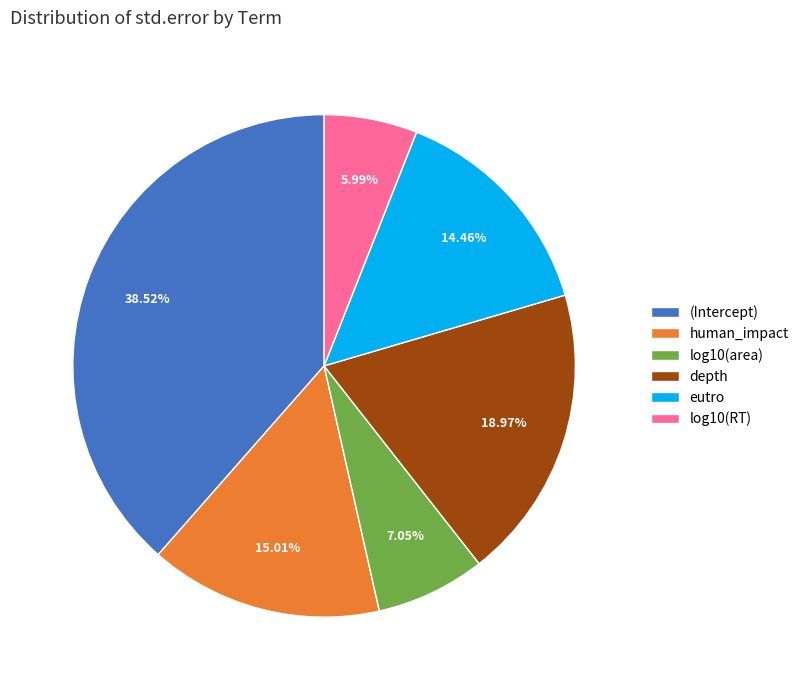

Between log10(RT) and (Intercept), which is larger?

(Intercept)